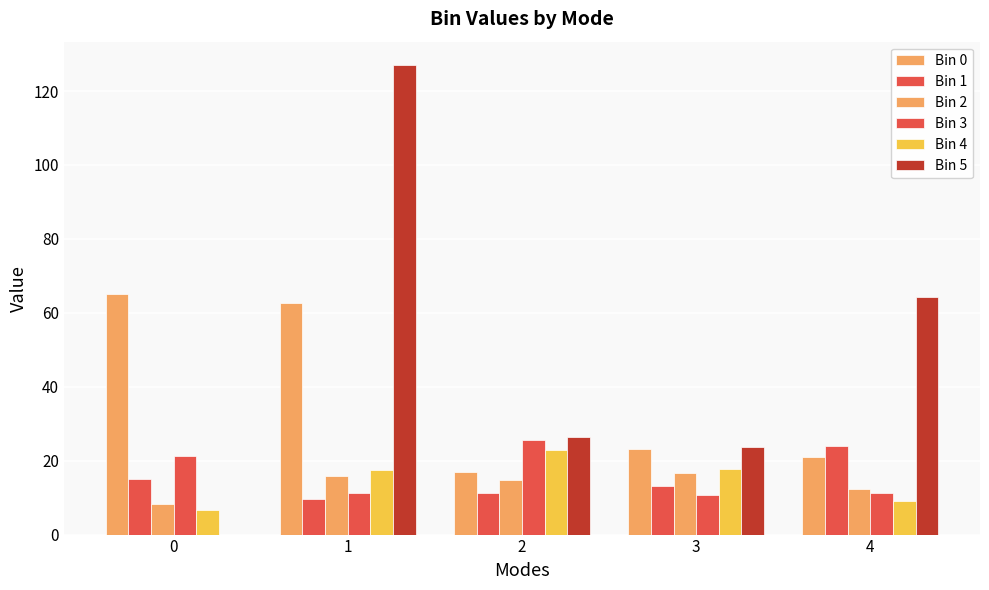

Which label corresponds to the largest value in the chart?

1